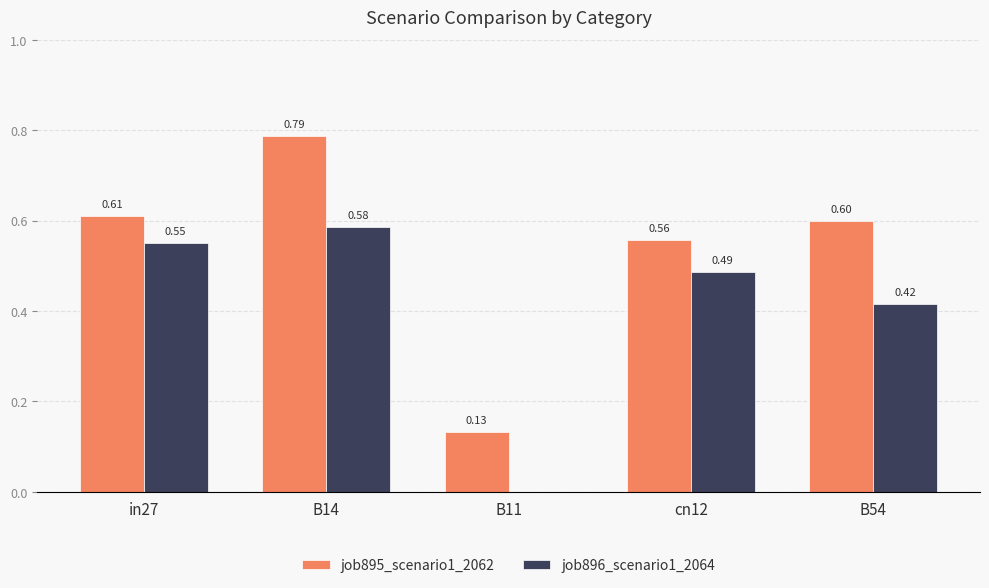

How many data points does each series have?

5